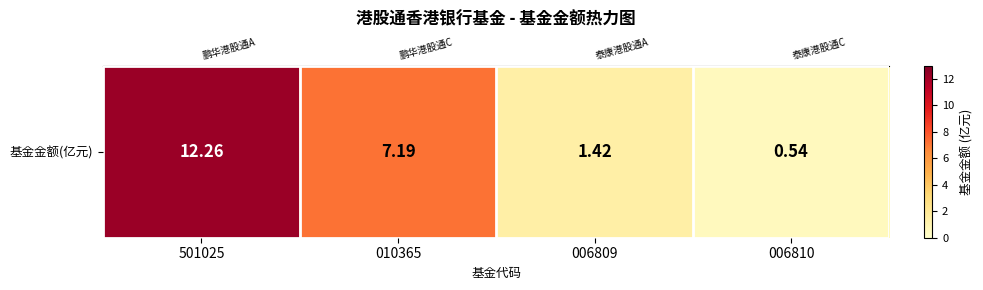

At which category does the chart reach its minimum across all series?

006810